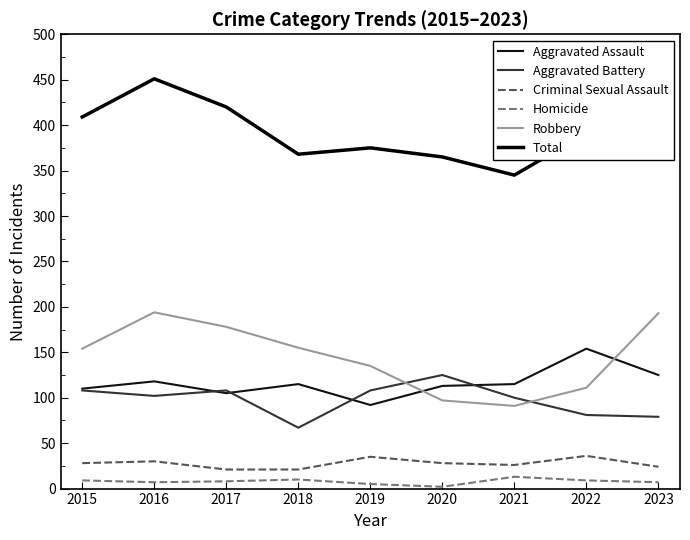

What is the difference between the highest and lowest values at 2016?

444